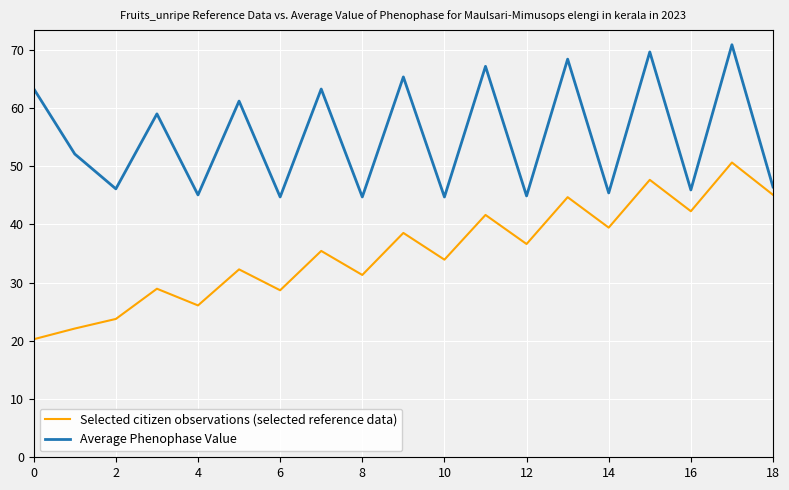

Which series has the largest total across all categories?

Average Phenophase Value